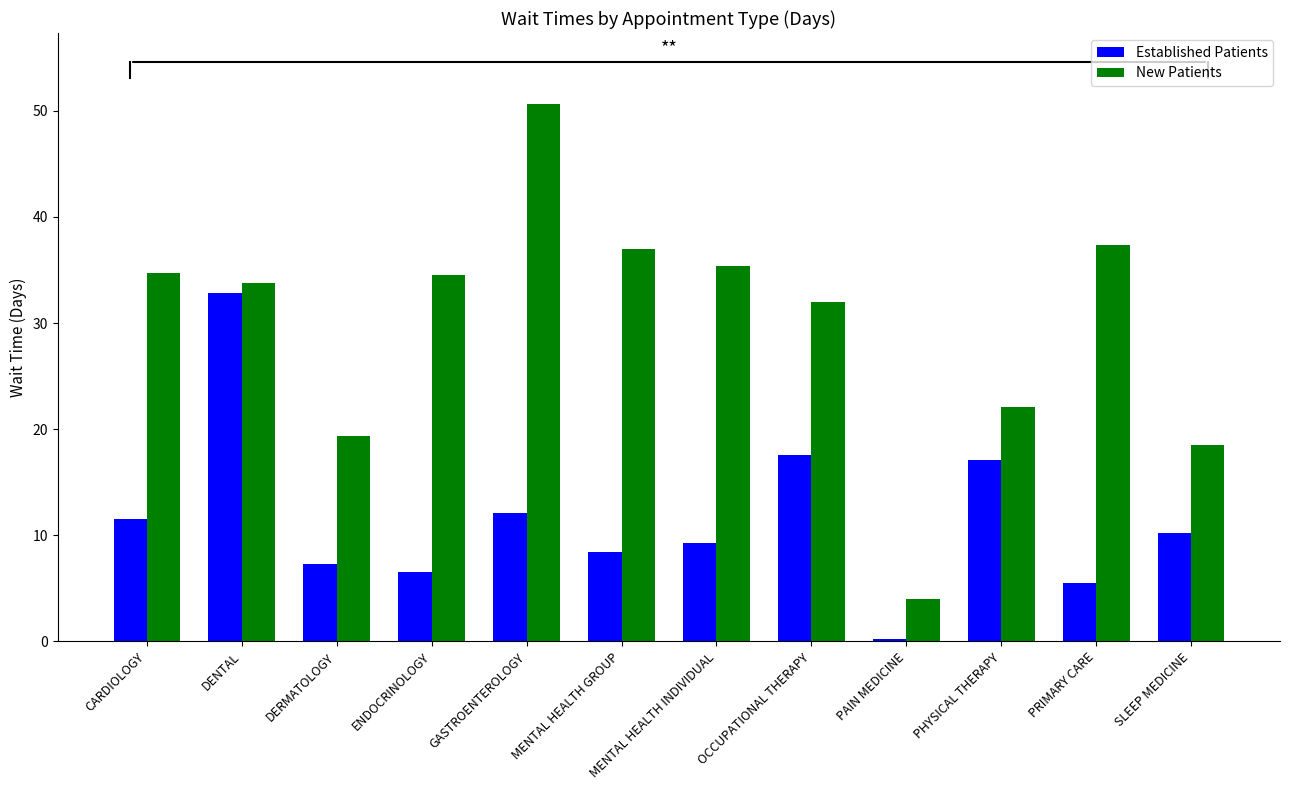

Is it true that New Patients equals 0.9 at PAIN MEDICINE?

False